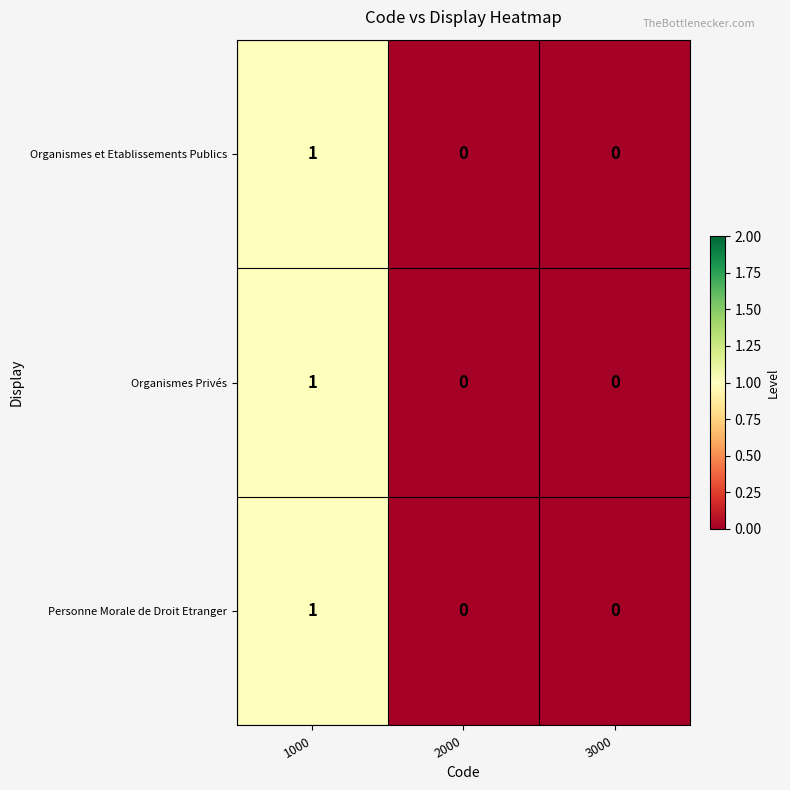

Which category has the highest value across all series?

1000